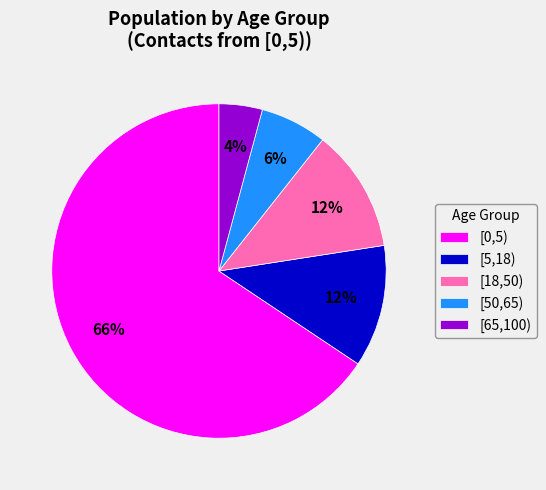

Combined, do [0,5) and [18,50) account for over 50%?

Yes